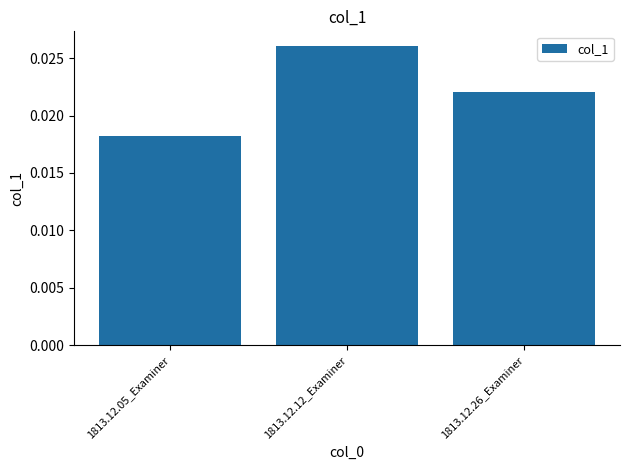

Between 1813.12.26_Examiner and 1813.12.12_Examiner, which is larger?

1813.12.12_Examiner